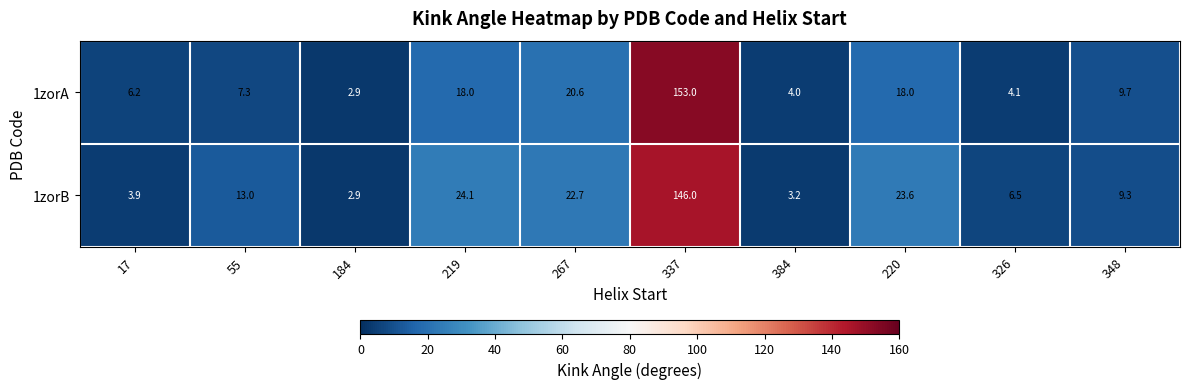

What is the total value across all series at 267?

43.3